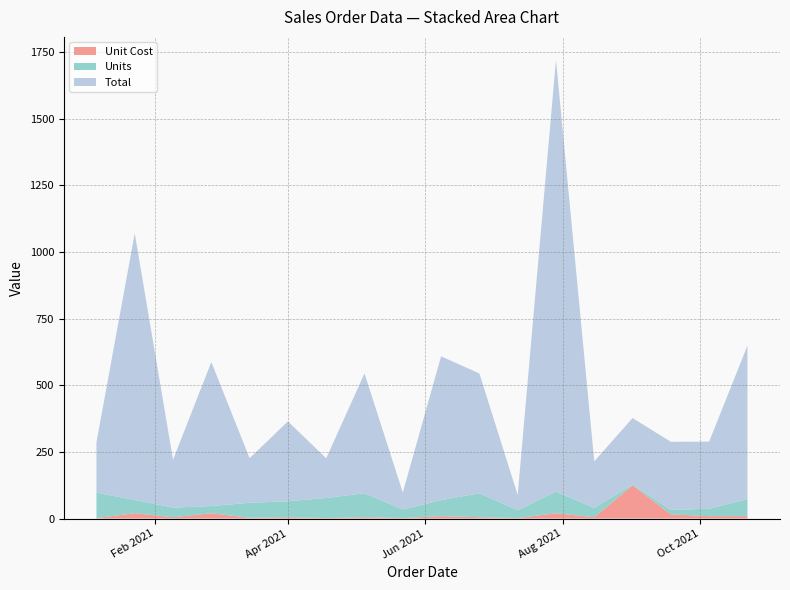

Reading right to left, what are all the values shown in this chart?

Total: 2021-10-22=575.4	2021-10-05=251.7	2021-09-18=255.8	2021-09-01=250.0	2021-08-15=174.7	2021-07-29=1619.2	2021-07-12=57.7	2021-06-25=449.1	2021-06-08=539.4	2021-05-22=63.7	2021-05-05=449.1	2021-04-18=149.2	2021-04-01=299.4	2021-03-15=167.4	2021-02-26=539.7	2021-02-09=179.6	2021-01-23=999.5	2021-01-06=189.1
Units: 2021-10-22=64.0	2021-10-05=28.0	2021-09-18=16.0	2021-09-01=2.0	2021-08-15=35.0	2021-07-29=81.0	2021-07-12=29.0	2021-06-25=90.0	2021-06-08=60.0	2021-05-22=32.0	2021-05-05=90.0	2021-04-18=75.0	2021-04-01=60.0	2021-03-15=56.0	2021-02-26=27.0	2021-02-09=36.0	2021-01-23=50.0	2021-01-06=95.0
Unit Cost: 2021-10-22=9.0	2021-10-05=9.0	2021-09-18=16.0	2021-09-01=125.0	2021-08-15=5.0	2021-07-29=20.0	2021-07-12=2.0	2021-06-25=5.0	2021-06-08=9.0	2021-05-22=2.0	2021-05-05=5.0	2021-04-18=2.0	2021-04-01=5.0	2021-03-15=3.0	2021-02-26=20.0	2021-02-09=5.0	2021-01-23=20.0	2021-01-06=2.0